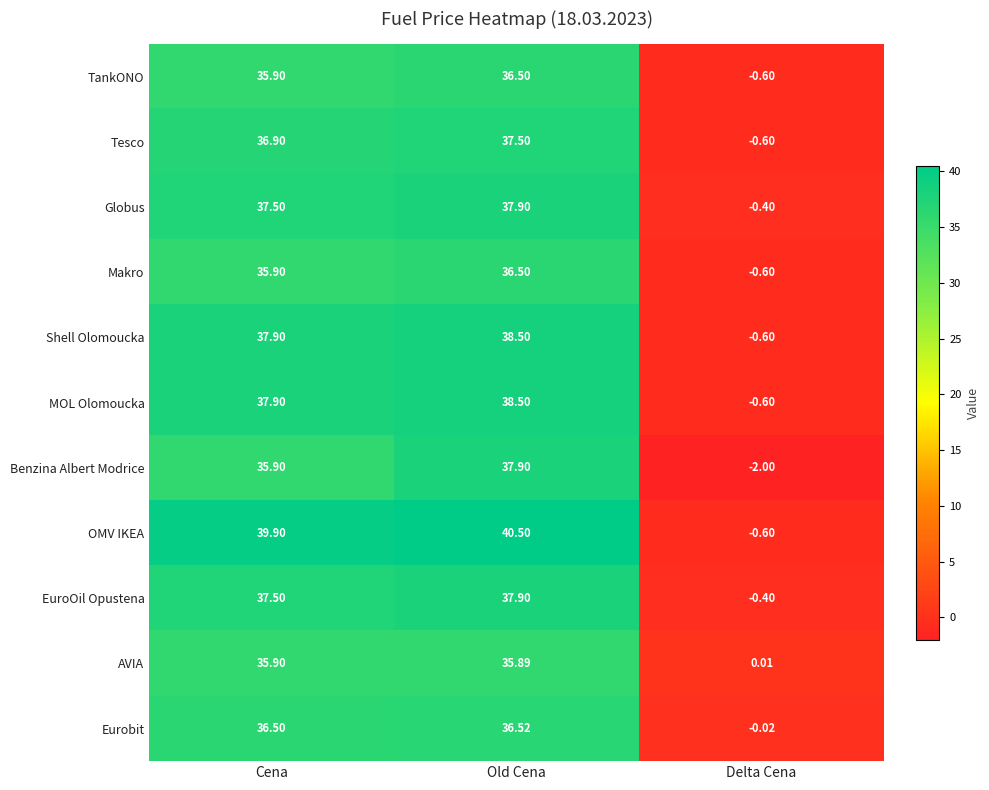

Rank the categories by EuroOil Opustena value from lowest to highest.

Delta Cena, Cena, Old Cena